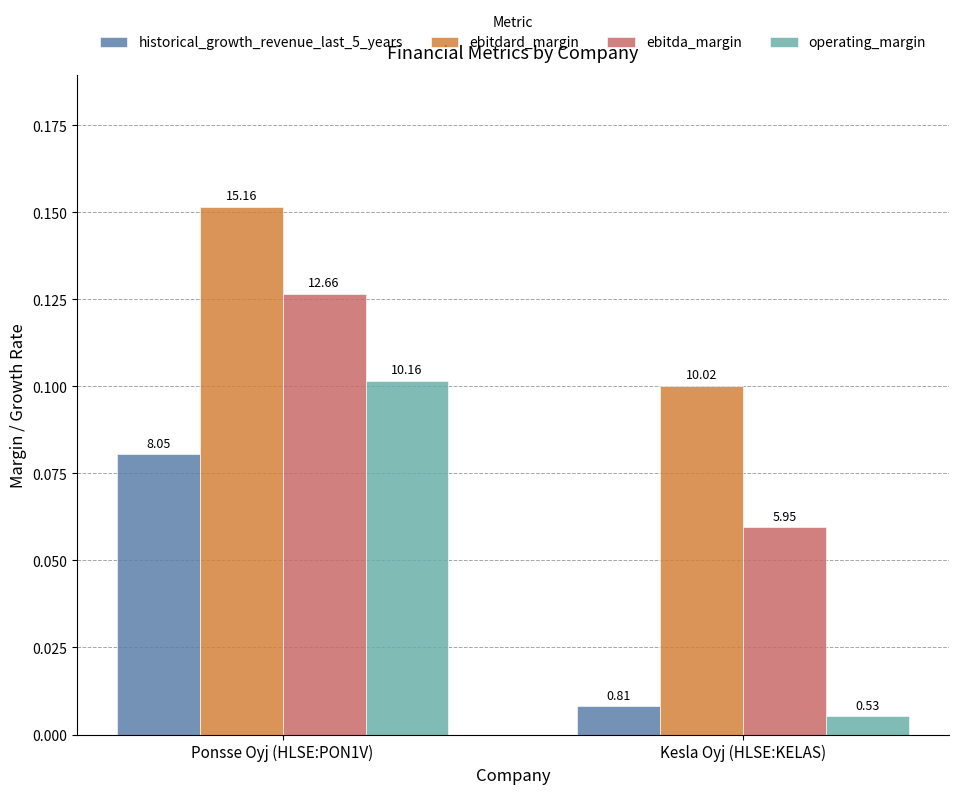

Between Ponsse Oyj (HLSE:PON1V) and Kesla Oyj (HLSE:KELAS), which series saw the biggest shift?

operating_margin